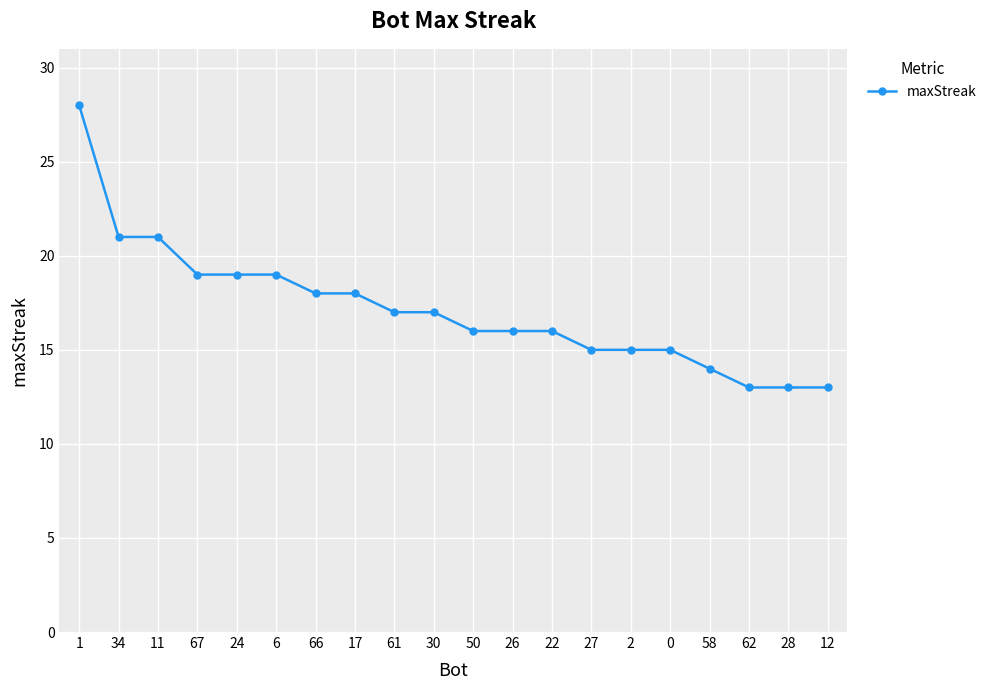

Between 58 and 12, which is larger?

58